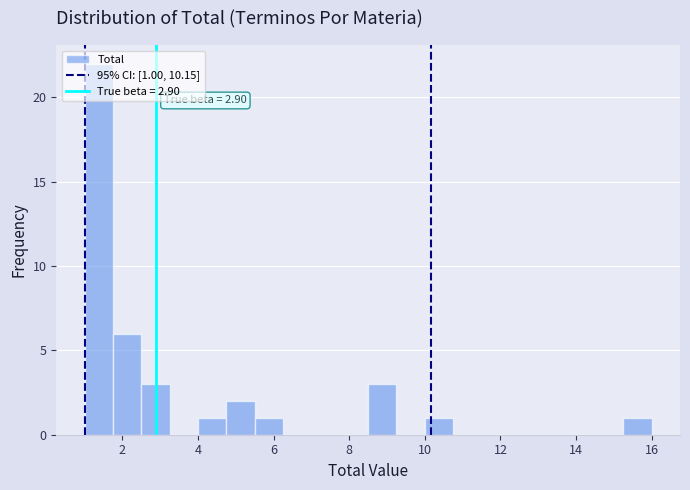

Around what value on the x-axis is the tallest bar? Give the approximate position of its centre, as read against the axis.

1.4